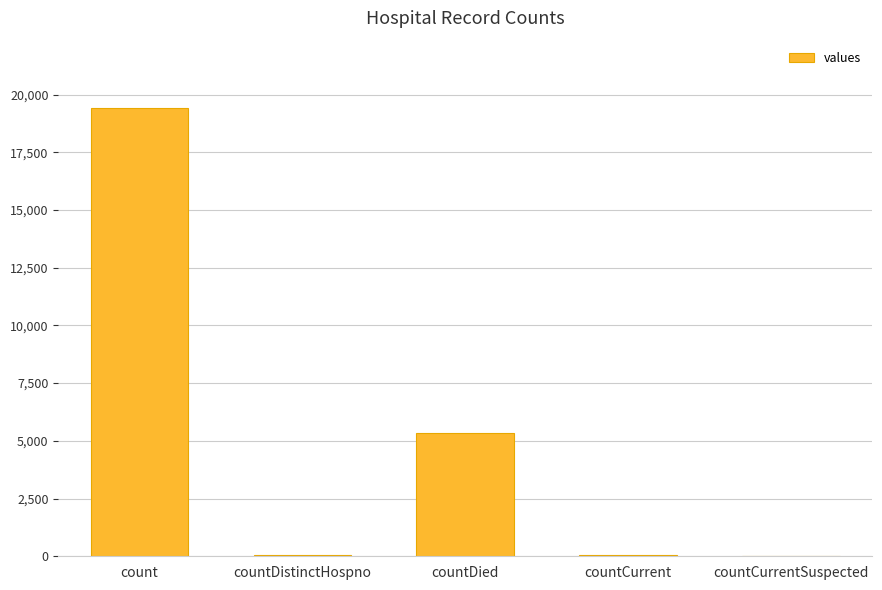

The chart shows a value of 19420 at count. True or false?

True